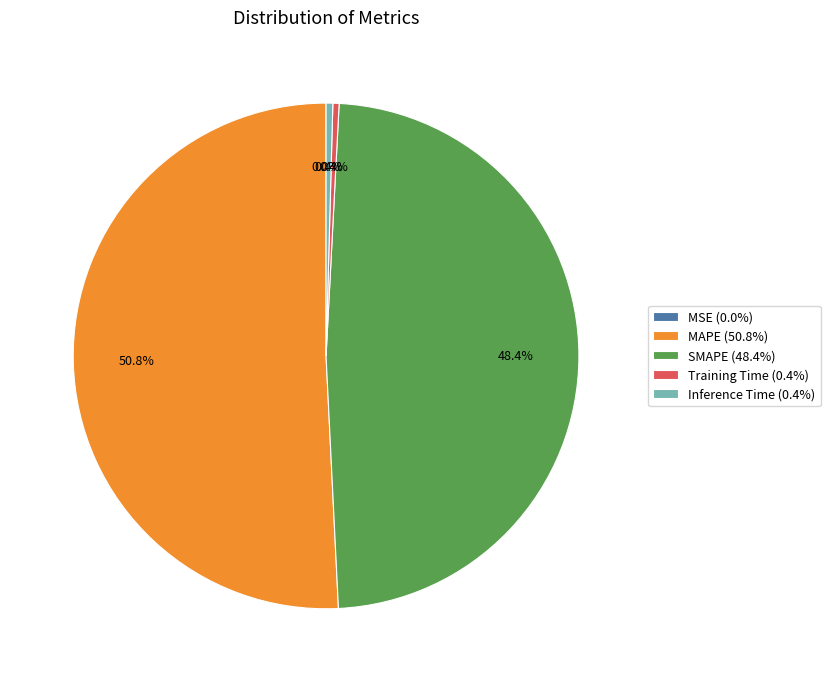

Is Training Time (0.4%) the majority of the pie?

No